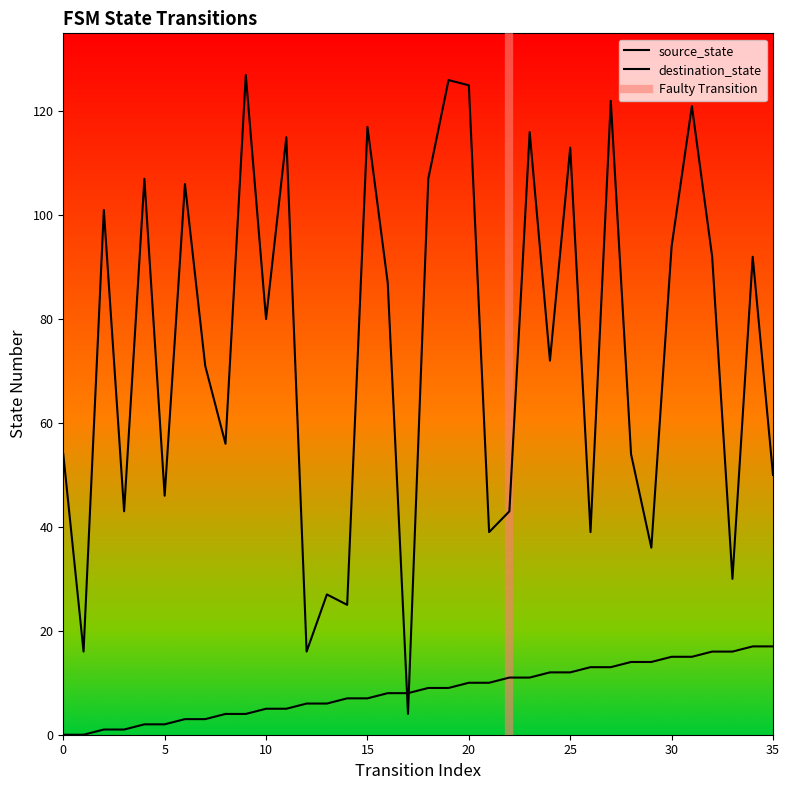

True or false: source_state and destination_state cross at least once.

True